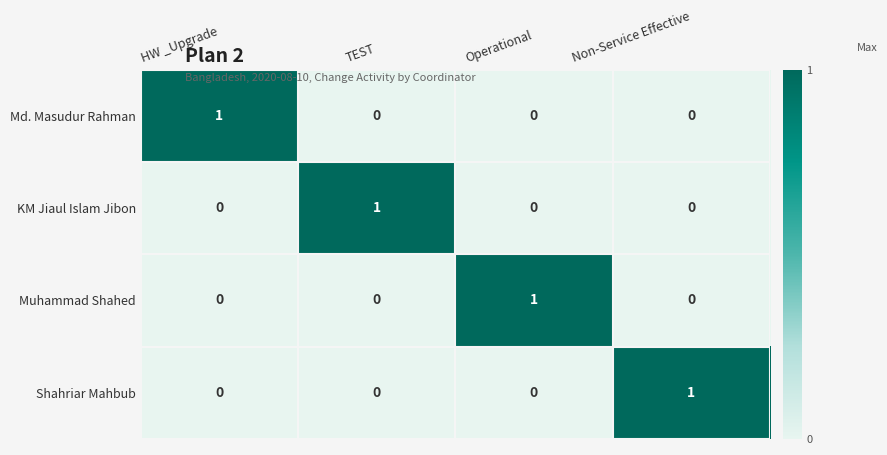

At how many categories does at least one series exceed 0?

4